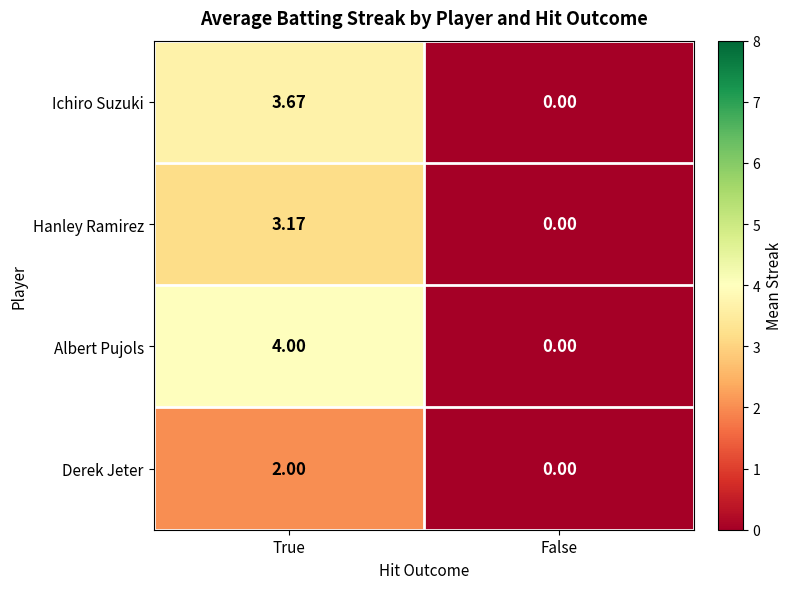

Rank the categories by Albert Pujols value from highest to lowest.

True, False